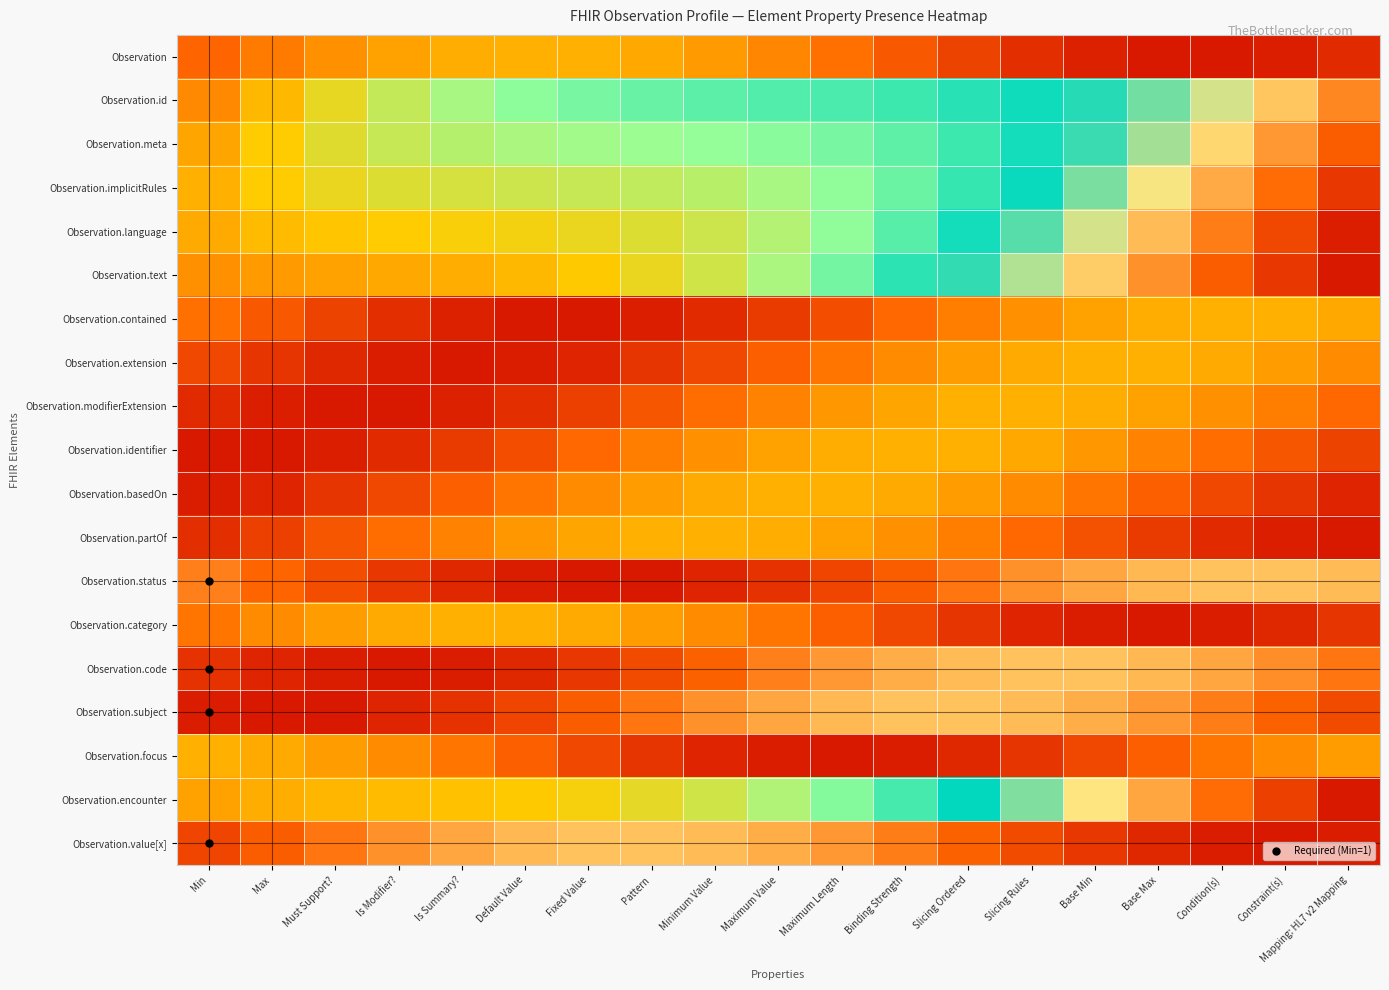

Reading right to left, what are all the values shown in this chart?

Observation: Mapping: HL7 v2 Mapping=-0.1	Constraint(s)=-0.1	Condition(s)=-0.1	Base Max=-0.1	Base Min=-0.1	Slicing Rules=-0.1	Slicing Ordered=-0.1	Binding Strength=-0.0	Maximum Length=0.0	Maximum Value=0.1	Minimum Value=0.1	Pattern=0.1	Fixed Value=0.1	Default Value=0.1	Is Summary?=0.1	Is Modifier?=0.1	Must Support?=0.1	Max=0.0	Min=0.0
Observation.id: Mapping: HL7 v2 Mapping=0.9	Constraint(s)=0.8	Condition(s)=0.8	Base Max=0.7	Base Min=0.6	Slicing Rules=0.6	Slicing Ordered=0.5	Binding Strength=0.5	Maximum Length=0.5	Maximum Value=0.5	Minimum Value=0.5	Pattern=0.5	Fixed Value=0.4	Default Value=0.4	Is Summary?=0.4	Is Modifier?=0.3	Must Support?=0.2	Max=0.2	Min=0.1
Observation.meta: Mapping: HL7 v2 Mapping=1.0	Constraint(s)=0.9	Condition(s)=0.8	Base Max=0.7	Base Min=0.6	Slicing Rules=0.6	Slicing Ordered=0.5	Binding Strength=0.5	Maximum Length=0.4	Maximum Value=0.4	Minimum Value=0.4	Pattern=0.4	Fixed Value=0.4	Default Value=0.4	Is Summary?=0.3	Is Modifier?=0.3	Must Support?=0.3	Max=0.2	Min=0.1
Observation.implicitRules: Mapping: HL7 v2 Mapping=1.1	Constraint(s)=1.0	Condition(s)=0.9	Base Max=0.8	Base Min=0.7	Slicing Rules=0.6	Slicing Ordered=0.5	Binding Strength=0.5	Maximum Length=0.4	Maximum Value=0.4	Minimum Value=0.3	Pattern=0.3	Fixed Value=0.3	Default Value=0.3	Is Summary?=0.3	Is Modifier?=0.3	Must Support?=0.2	Max=0.2	Min=0.1
Observation.language: Mapping: HL7 v2 Mapping=1.1	Constraint(s)=1.1	Condition(s)=1.0	Base Max=0.9	Base Min=0.8	Slicing Rules=0.7	Slicing Ordered=0.6	Binding Strength=0.5	Maximum Length=0.4	Maximum Value=0.4	Minimum Value=0.3	Pattern=0.3	Fixed Value=0.2	Default Value=0.2	Is Summary?=0.2	Is Modifier?=0.2	Must Support?=0.2	Max=0.2	Min=0.1
Observation.text: Mapping: HL7 v2 Mapping=1.1	Constraint(s)=1.1	Condition(s)=1.0	Base Max=0.9	Base Min=0.8	Slicing Rules=0.7	Slicing Ordered=0.6	Binding Strength=0.5	Maximum Length=0.4	Maximum Value=0.4	Minimum Value=0.3	Pattern=0.2	Fixed Value=0.2	Default Value=0.2	Is Summary?=0.1	Is Modifier?=0.1	Must Support?=0.1	Max=0.1	Min=0.1
Observation.contained: Mapping: HL7 v2 Mapping=0.1	Constraint(s)=0.1	Condition(s)=0.1	Base Max=0.1	Base Min=0.1	Slicing Rules=0.1	Slicing Ordered=0.0	Binding Strength=0.0	Maximum Length=-0.0	Maximum Value=-0.1	Minimum Value=-0.1	Pattern=-0.1	Fixed Value=-0.1	Default Value=-0.1	Is Summary?=-0.1	Is Modifier?=-0.1	Must Support?=-0.1	Max=-0.0	Min=0.0
Observation.extension: Mapping: HL7 v2 Mapping=0.1	Constraint(s)=0.1	Condition(s)=0.1	Base Max=0.1	Base Min=0.1	Slicing Rules=0.1	Slicing Ordered=0.1	Binding Strength=0.1	Maximum Length=0.0	Maximum Value=-0.0	Minimum Value=-0.1	Pattern=-0.1	Fixed Value=-0.1	Default Value=-0.1	Is Summary?=-0.1	Is Modifier?=-0.1	Must Support?=-0.1	Max=-0.1	Min=-0.1
Observation.modifierExtension: Mapping: HL7 v2 Mapping=0.0	Constraint(s)=0.0	Condition(s)=0.1	Base Max=0.1	Base Min=0.1	Slicing Rules=0.1	Slicing Ordered=0.1	Binding Strength=0.1	Maximum Length=0.1	Maximum Value=0.1	Minimum Value=0.0	Pattern=-0.0	Fixed Value=-0.1	Default Value=-0.1	Is Summary?=-0.1	Is Modifier?=-0.1	Must Support?=-0.1	Max=-0.1	Min=-0.1
Observation.identifier: Mapping: HL7 v2 Mapping=-0.1	Constraint(s)=-0.0	Condition(s)=0.0	Base Max=0.1	Base Min=0.1	Slicing Rules=0.1	Slicing Ordered=0.1	Binding Strength=0.1	Maximum Length=0.1	Maximum Value=0.1	Minimum Value=0.1	Pattern=0.0	Fixed Value=0.0	Default Value=-0.0	Is Summary?=-0.1	Is Modifier?=-0.1	Must Support?=-0.1	Max=-0.1	Min=-0.1
Observation.basedOn: Mapping: HL7 v2 Mapping=-0.1	Constraint(s)=-0.1	Condition(s)=-0.1	Base Max=-0.0	Base Min=0.0	Slicing Rules=0.1	Slicing Ordered=0.1	Binding Strength=0.1	Maximum Length=0.1	Maximum Value=0.1	Minimum Value=0.1	Pattern=0.1	Fixed Value=0.1	Default Value=0.0	Is Summary?=-0.0	Is Modifier?=-0.1	Must Support?=-0.1	Max=-0.1	Min=-0.1
Observation.partOf: Mapping: HL7 v2 Mapping=-0.1	Constraint(s)=-0.1	Condition(s)=-0.1	Base Max=-0.1	Base Min=-0.0	Slicing Rules=0.0	Slicing Ordered=0.0	Binding Strength=0.1	Maximum Length=0.1	Maximum Value=0.1	Minimum Value=0.1	Pattern=0.1	Fixed Value=0.1	Default Value=0.1	Is Summary?=0.1	Is Modifier?=0.0	Must Support?=-0.0	Max=-0.1	Min=-0.1
Observation.status: Mapping: HL7 v2 Mapping=0.9	Constraint(s)=0.9	Condition(s)=0.9	Base Max=0.9	Base Min=0.9	Slicing Rules=0.9	Slicing Ordered=1.0	Binding Strength=1.0	Maximum Length=1.1	Maximum Value=1.1	Minimum Value=1.1	Pattern=1.1	Fixed Value=1.1	Default Value=1.1	Is Summary?=1.1	Is Modifier?=1.1	Must Support?=1.0	Max=1.0	Min=1.0
Observation.category: Mapping: HL7 v2 Mapping=-0.1	Constraint(s)=-0.1	Condition(s)=-0.1	Base Max=-0.1	Base Min=-0.1	Slicing Rules=-0.1	Slicing Ordered=-0.1	Binding Strength=-0.1	Maximum Length=-0.0	Maximum Value=0.0	Minimum Value=0.1	Pattern=0.1	Fixed Value=0.1	Default Value=0.1	Is Summary?=0.1	Is Modifier?=0.1	Must Support?=0.1	Max=0.1	Min=0.0
Observation.code: Mapping: HL7 v2 Mapping=1.0	Constraint(s)=0.9	Condition(s)=0.9	Base Max=0.9	Base Min=0.9	Slicing Rules=0.9	Slicing Ordered=0.9	Binding Strength=0.9	Maximum Length=0.9	Maximum Value=1.0	Minimum Value=1.0	Pattern=1.0	Fixed Value=1.1	Default Value=1.1	Is Summary?=1.1	Is Modifier?=1.1	Must Support?=1.1	Max=1.1	Min=1.1
Observation.subject: Mapping: HL7 v2 Mapping=1.0	Constraint(s)=1.0	Condition(s)=1.0	Base Max=0.9	Base Min=0.9	Slicing Rules=0.9	Slicing Ordered=0.9	Binding Strength=0.9	Maximum Length=0.9	Maximum Value=0.9	Minimum Value=0.9	Pattern=1.0	Fixed Value=1.0	Default Value=1.1	Is Summary?=1.1	Is Modifier?=1.1	Must Support?=1.1	Max=1.1	Min=1.1
Observation.focus: Mapping: HL7 v2 Mapping=0.1	Constraint(s)=0.1	Condition(s)=0.0	Base Max=-0.0	Base Min=-0.1	Slicing Rules=-0.1	Slicing Ordered=-0.1	Binding Strength=-0.1	Maximum Length=-0.1	Maximum Value=-0.1	Minimum Value=-0.1	Pattern=-0.1	Fixed Value=-0.1	Default Value=-0.0	Is Summary?=0.0	Is Modifier?=0.1	Must Support?=0.1	Max=0.1	Min=0.1
Observation.encounter: Mapping: HL7 v2 Mapping=1.1	Constraint(s)=1.1	Condition(s)=1.0	Base Max=0.9	Base Min=0.8	Slicing Rules=0.7	Slicing Ordered=0.6	Binding Strength=0.5	Maximum Length=0.4	Maximum Value=0.4	Minimum Value=0.3	Pattern=0.3	Fixed Value=0.2	Default Value=0.2	Is Summary?=0.2	Is Modifier?=0.2	Must Support?=0.2	Max=0.1	Min=0.1
Observation.value[x]: Mapping: HL7 v2 Mapping=1.1	Constraint(s)=1.1	Condition(s)=1.1	Base Max=1.1	Base Min=1.1	Slicing Rules=1.0	Slicing Ordered=1.0	Binding Strength=1.0	Maximum Length=0.9	Maximum Value=0.9	Minimum Value=0.9	Pattern=0.9	Fixed Value=0.9	Default Value=0.9	Is Summary?=0.9	Is Modifier?=0.9	Must Support?=1.0	Max=1.0	Min=1.1